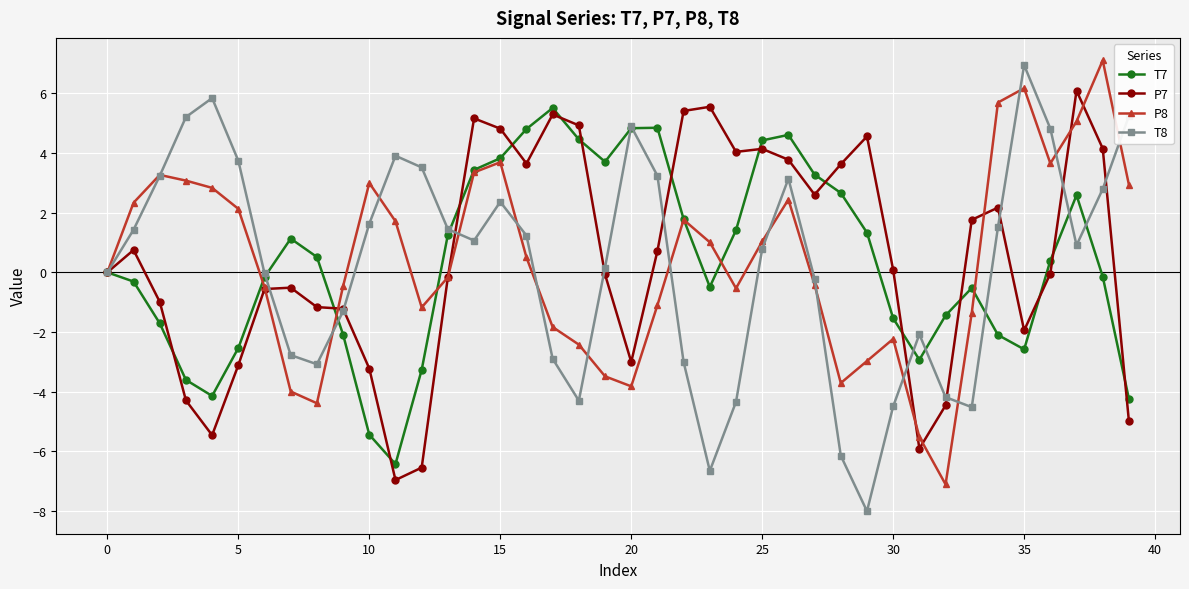

Rank the series by their maximum value, from lowest to highest.

T7, P7, T8, P8